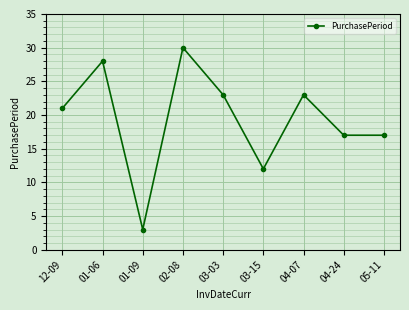

What is the difference between the maximum and minimum values?

27